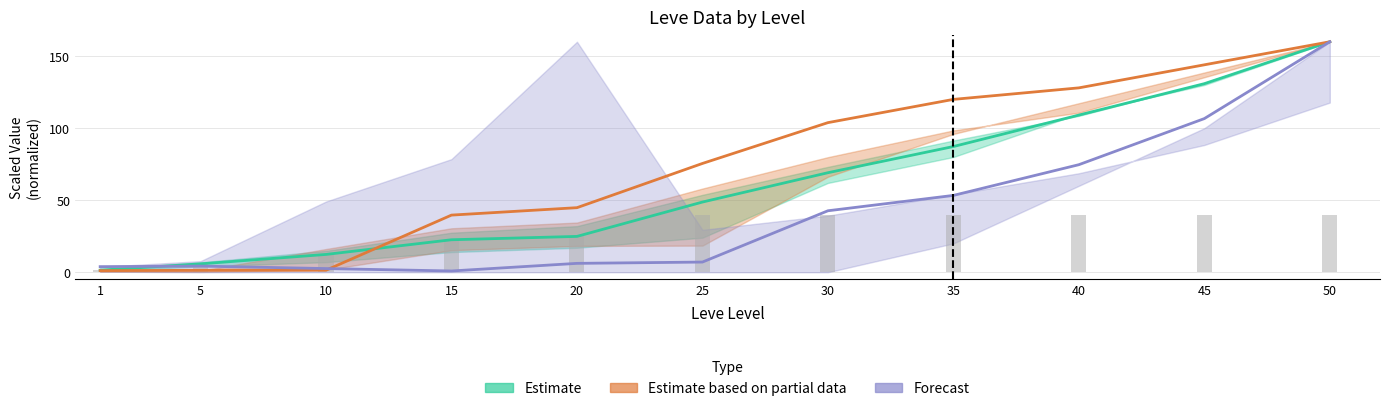

At which category is the sum across all series the highest?

50